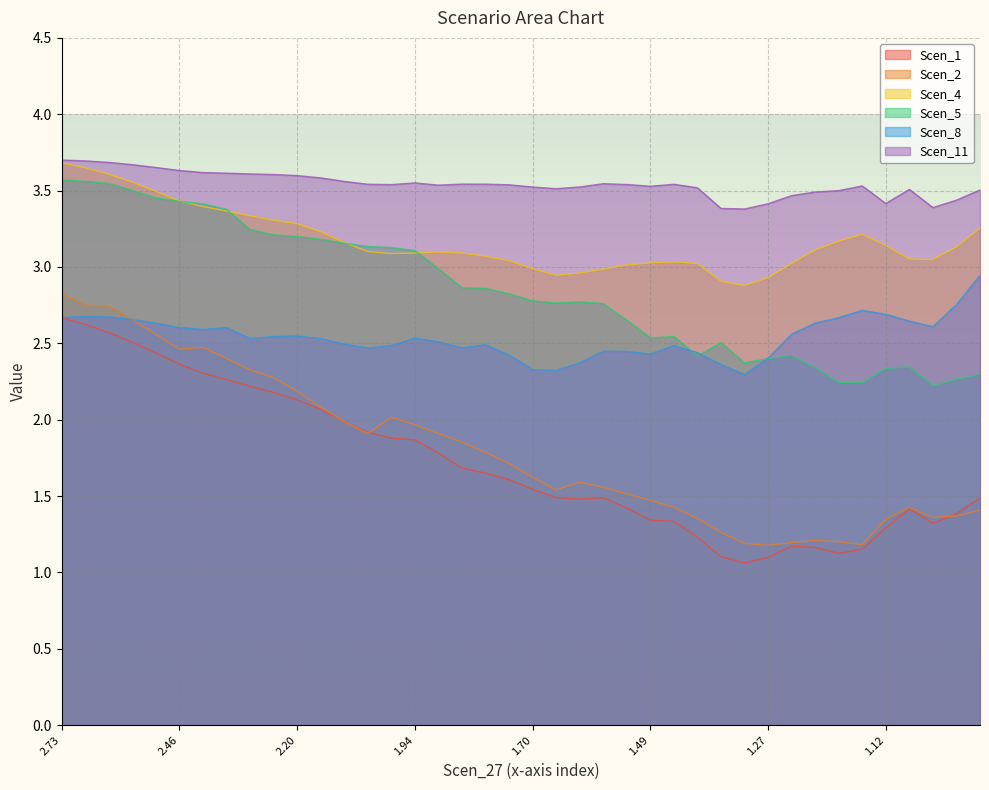

True or false: Scen_4 and Scen_8 cross at least once.

False